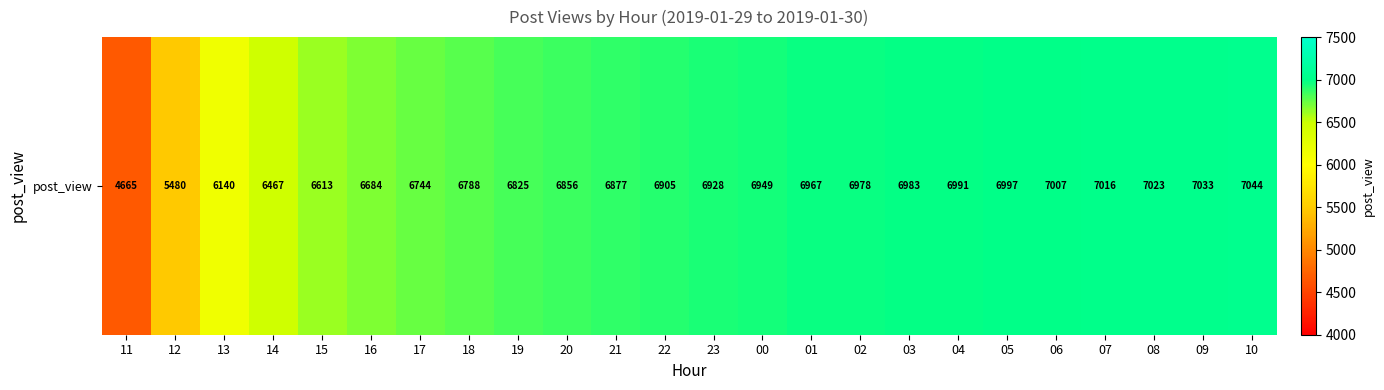

What is the greatest value displayed?

7044